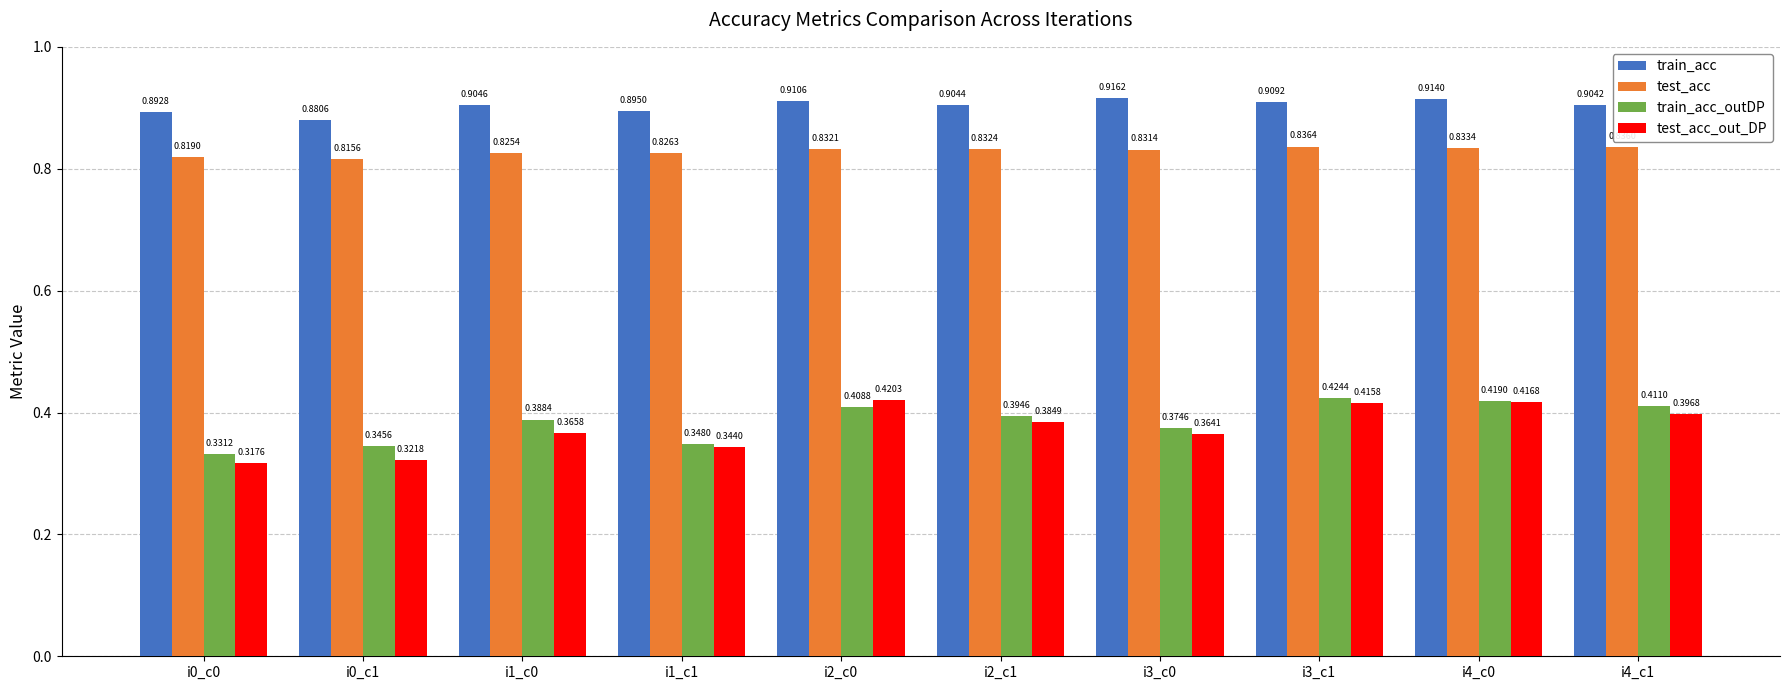

Count the number of categories in the chart.

10